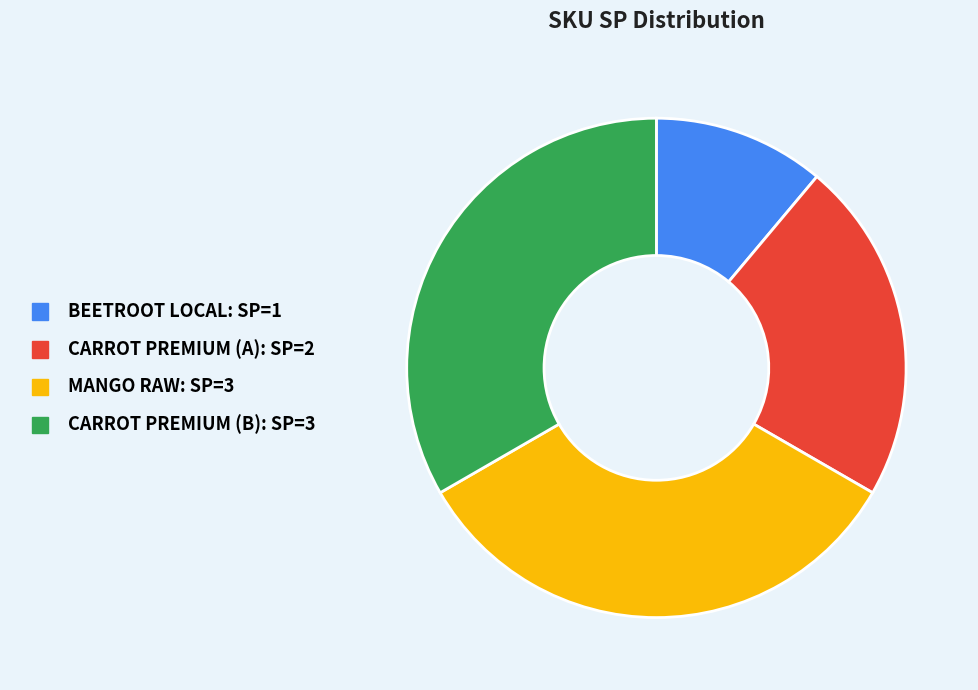

What is the ratio of the value at MANGO RAW to the value at CARROT PREMIUM (A)?

1.5